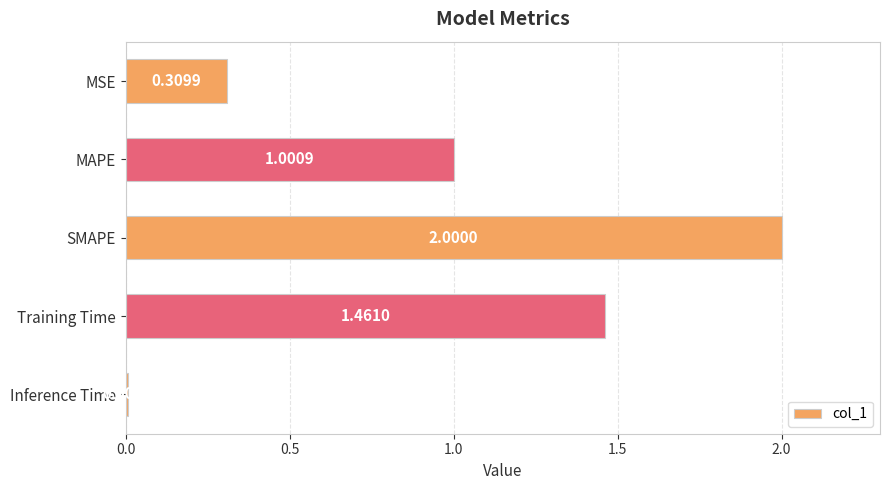

What is the average value?

1.0